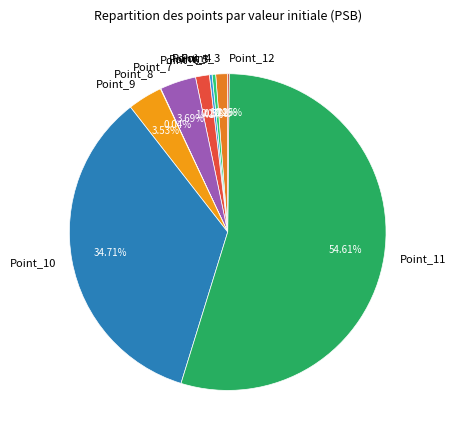

Does Point_11 account for over 50% of the chart?

Yes